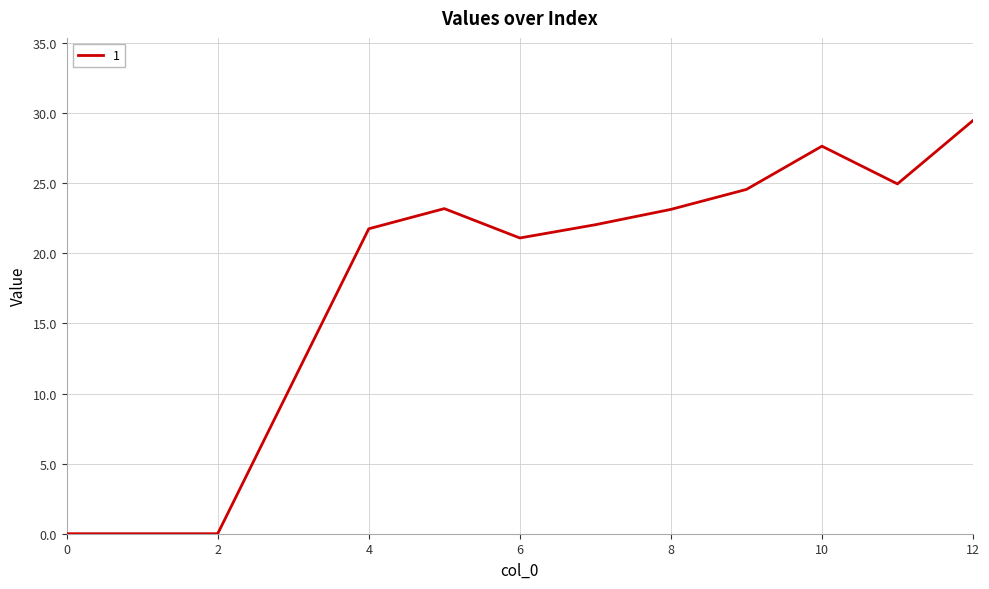

What is the difference between the maximum and minimum values?

29.5